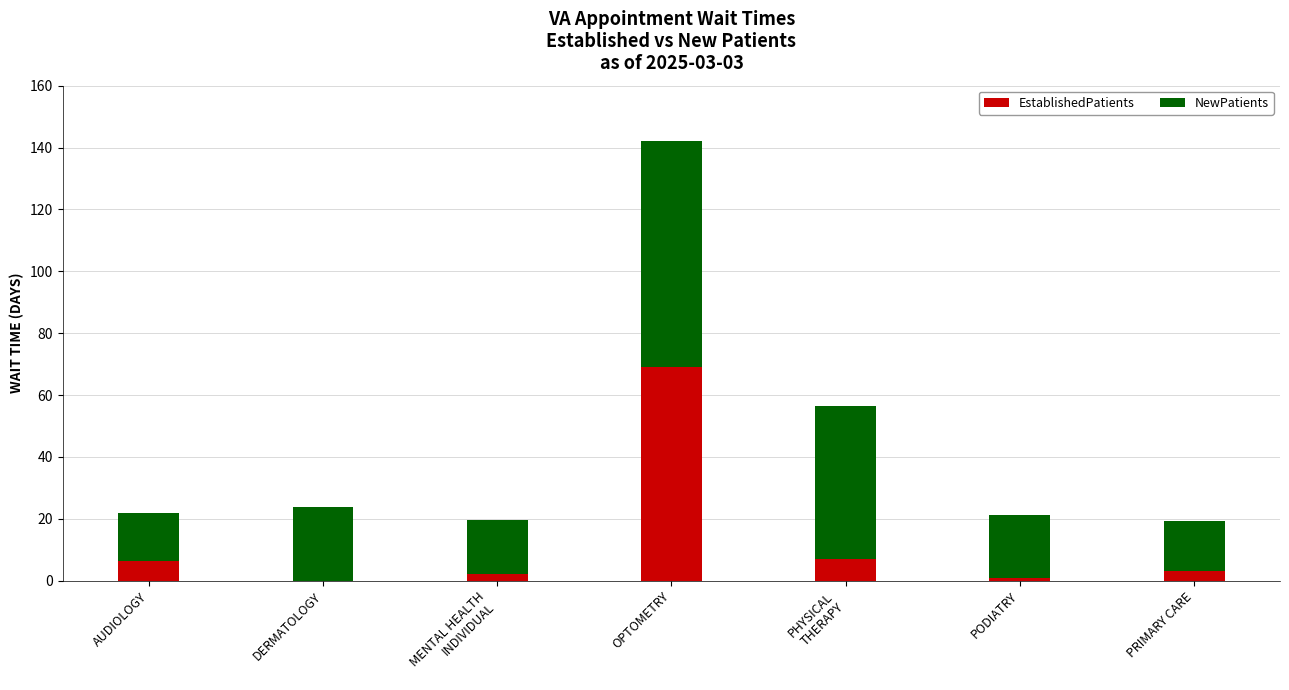

At which category is the sum across all series the highest?

OPTOMETRY